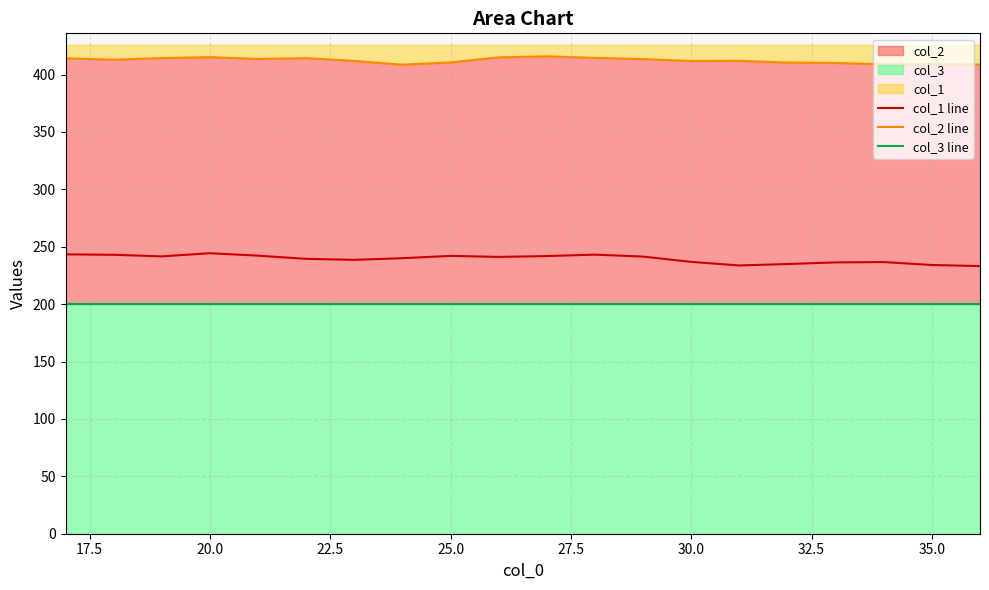

What is the maximum value for col_1 line?

244.4